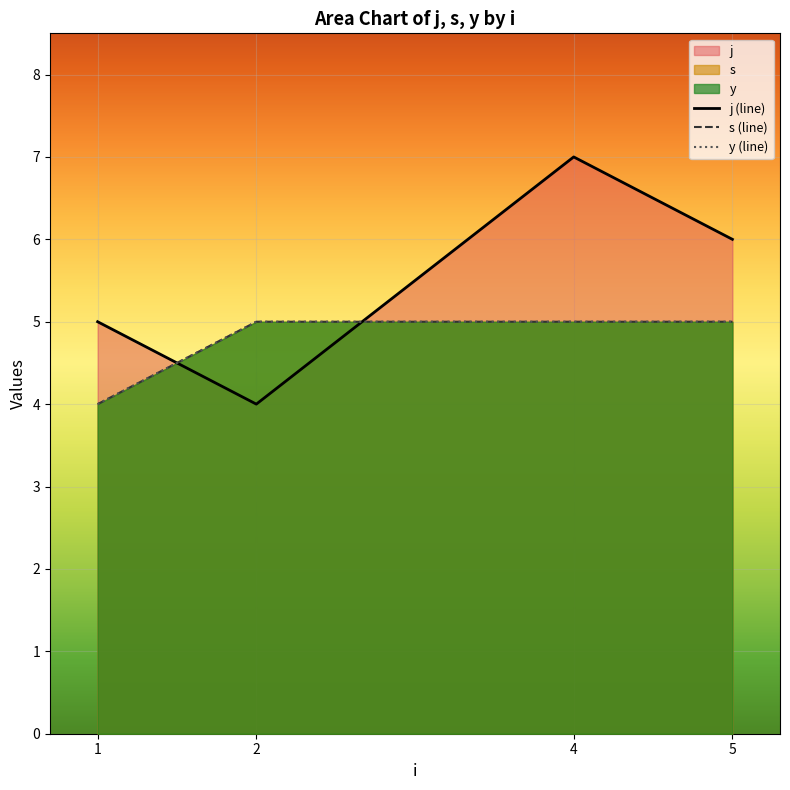

The s (line) series shows 8 at 4. True or false?

False